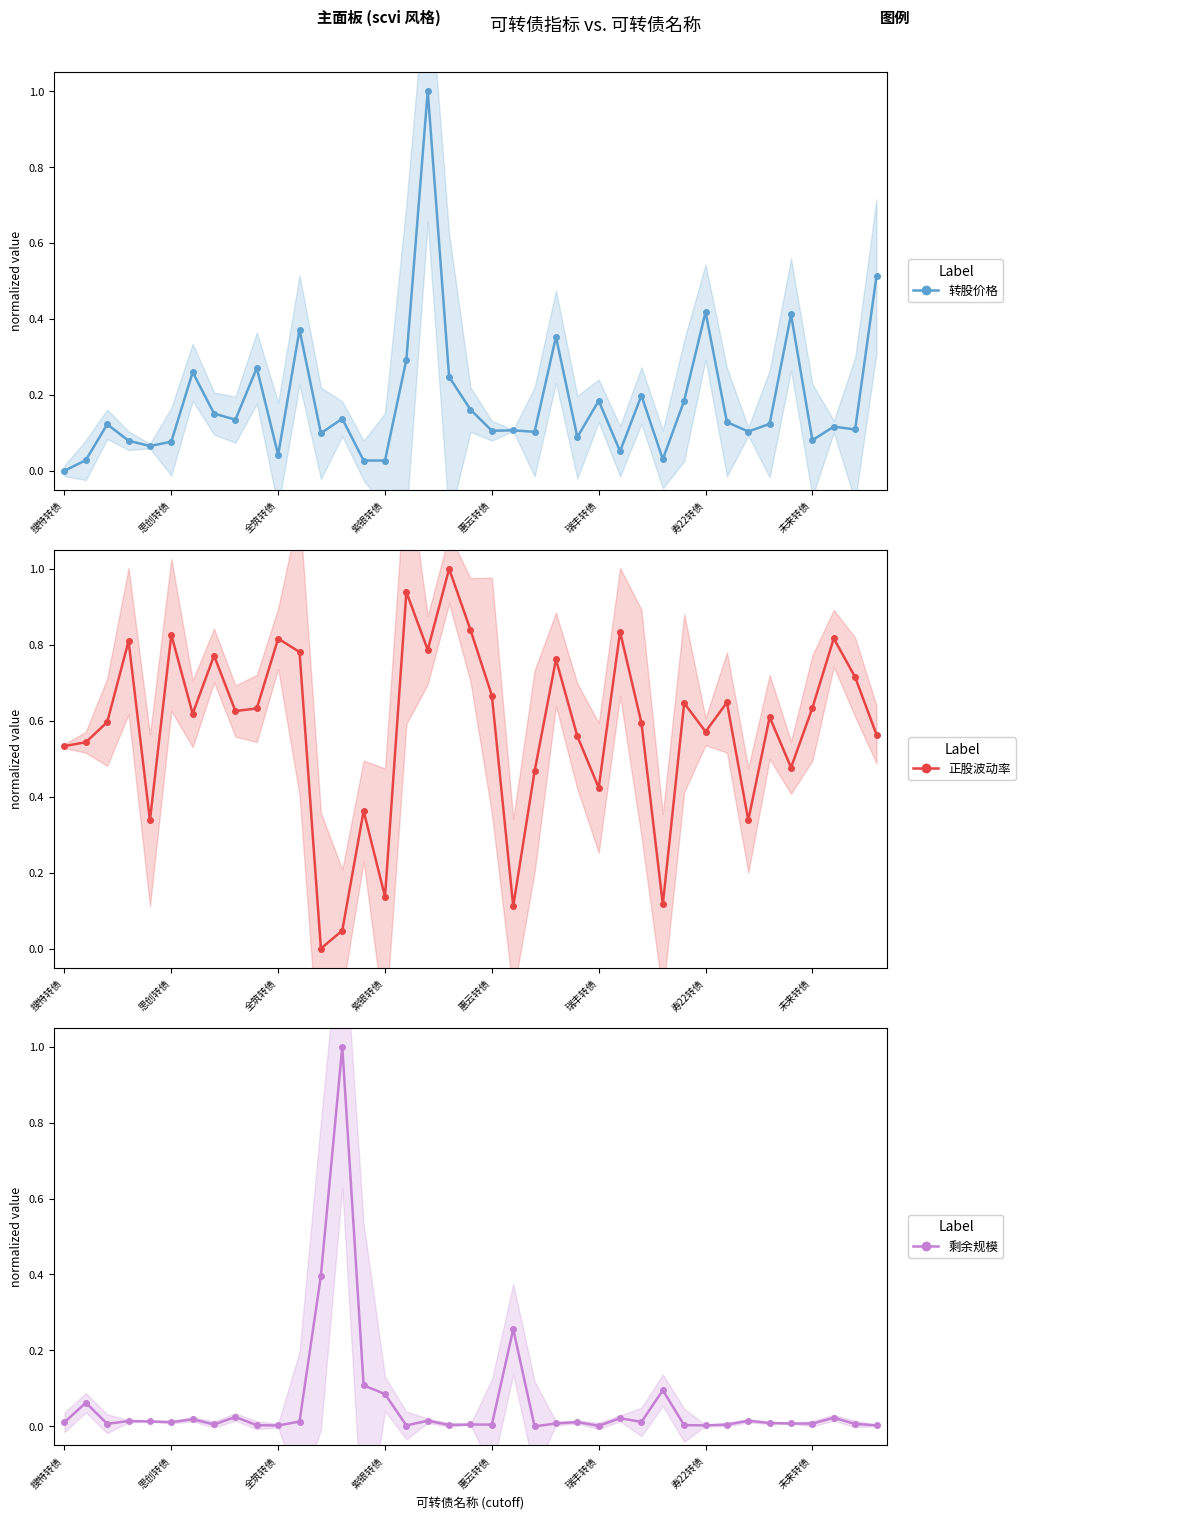

How many positive values does the 正股波动率 series have?

38